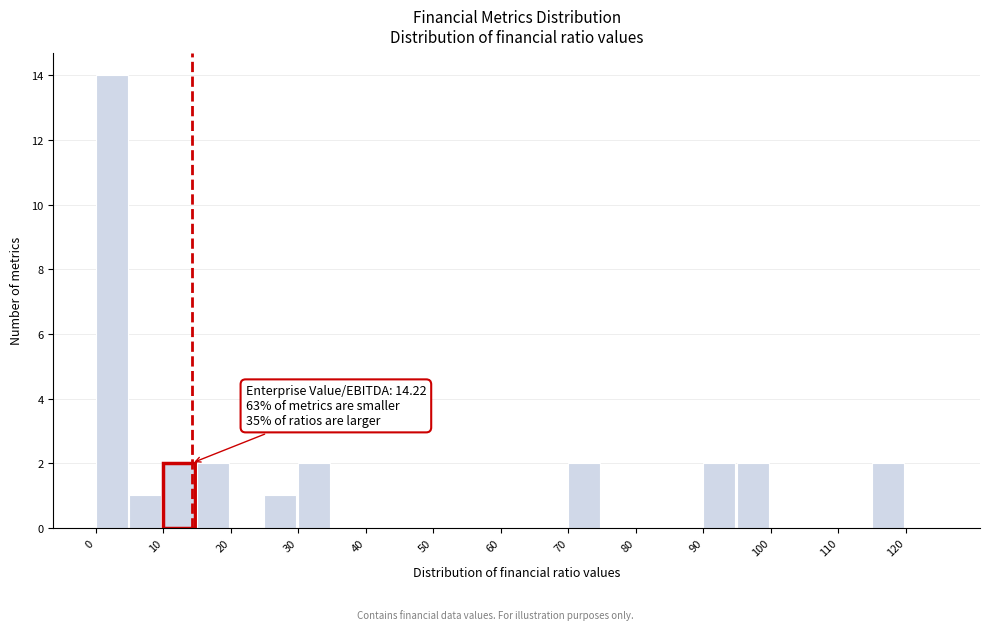

Which range on the x-axis has the tallest bar?

0 to 5